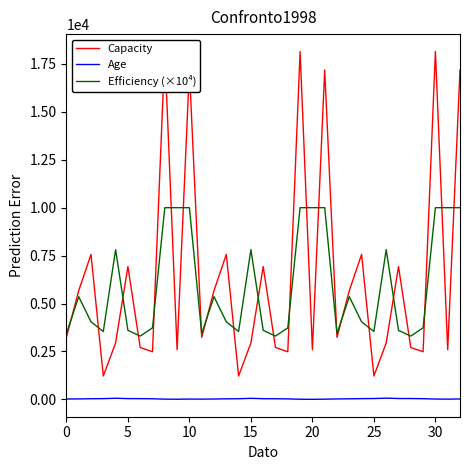

Is the value of Age at 24 greater than the value of Capacity at 26?

No